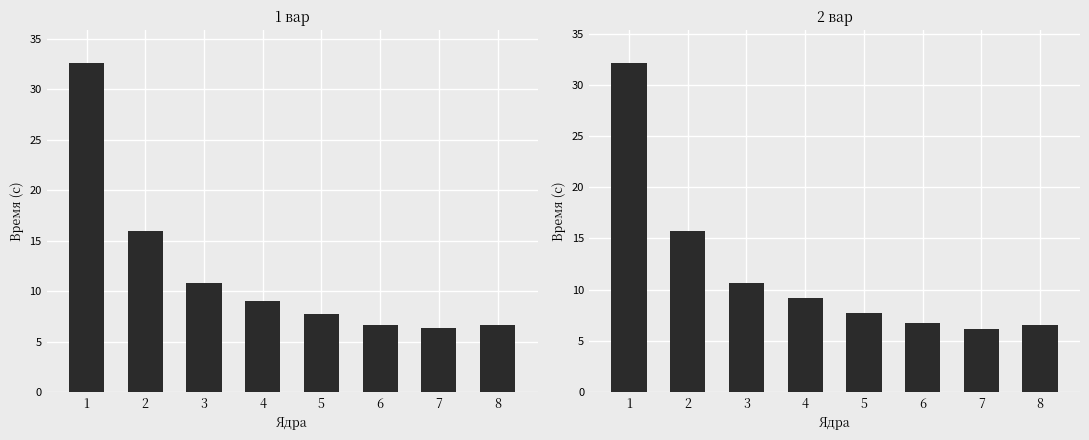

Is it true that 2 вар equals 13.7 at 4?

False